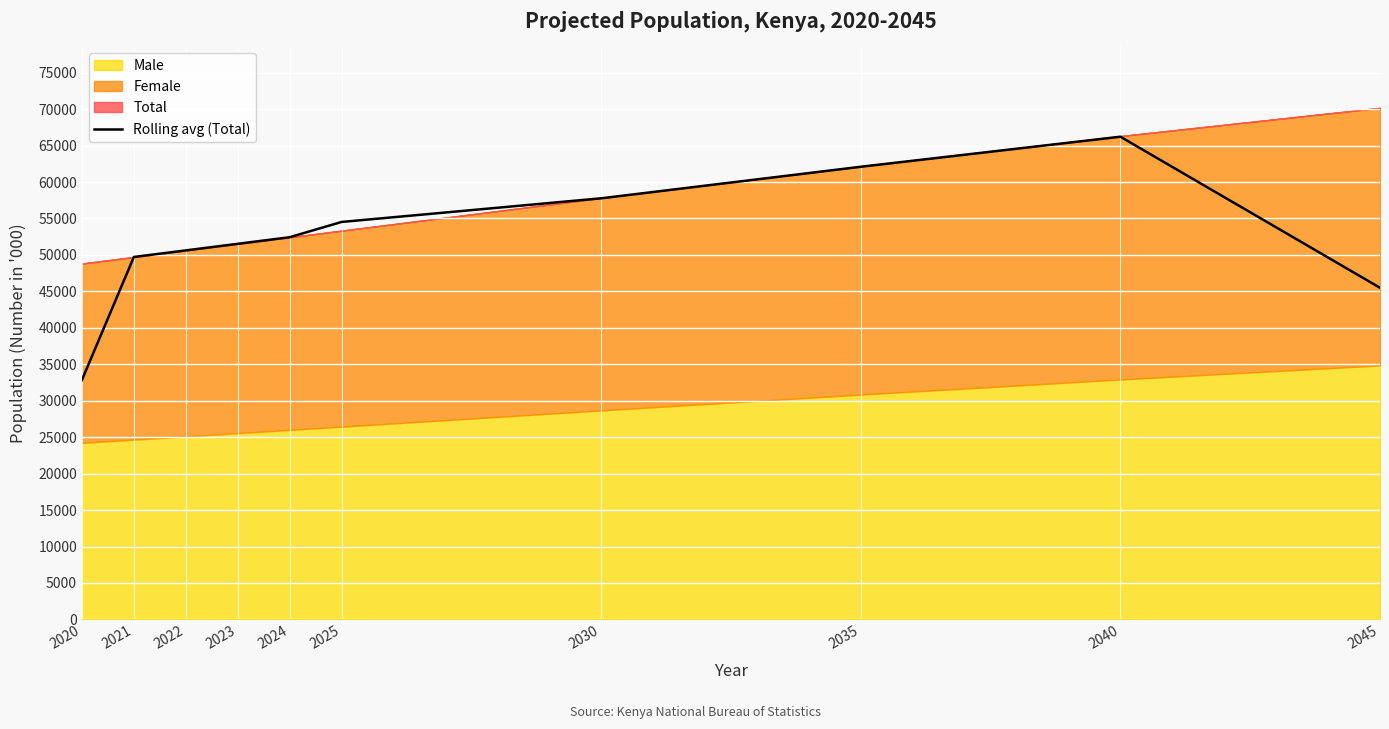

How many lines are shown in the chart?

1